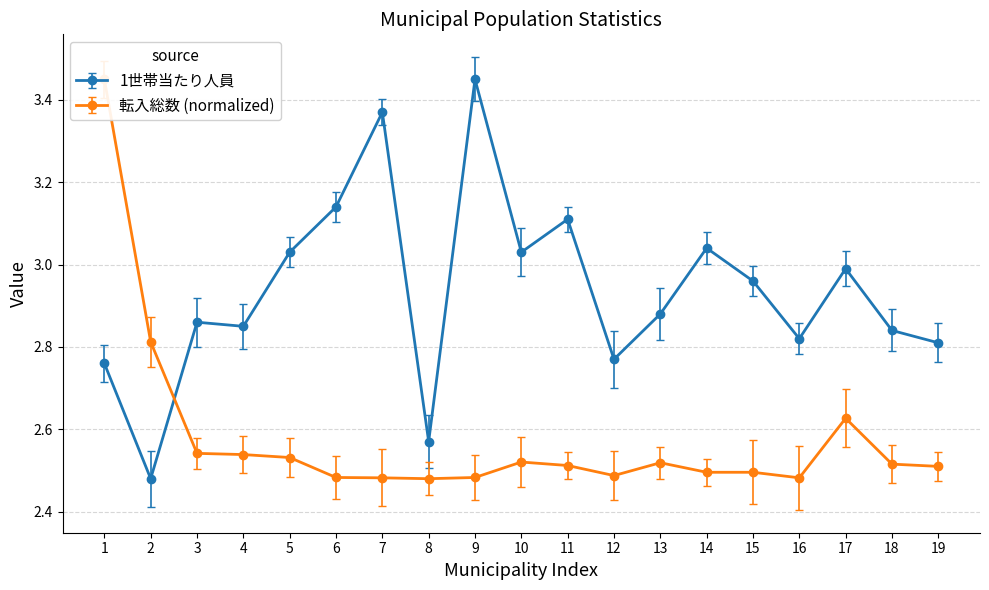

The value of 1世帯当たり人員 at 2 is 1.2. True or false?

False